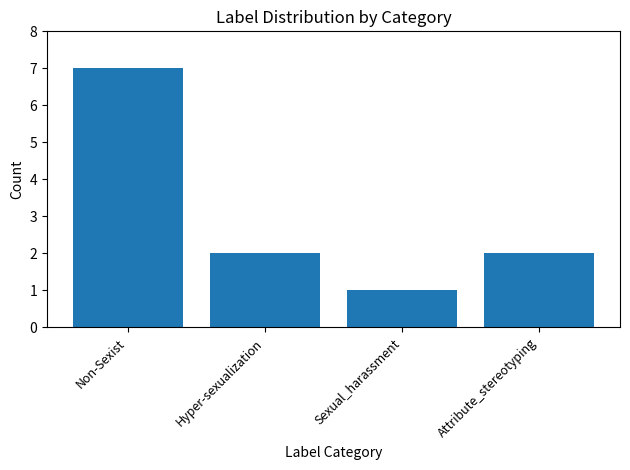

What is the difference between the values at Non-Sexist and Attribute_stereotyping?

5